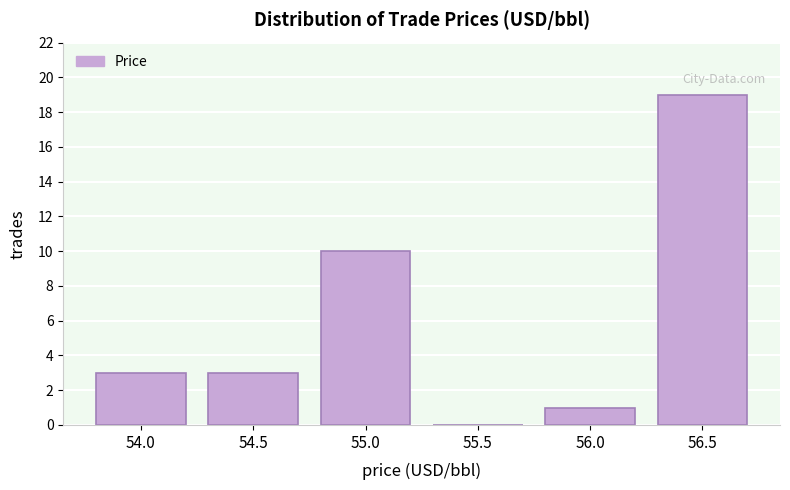

Reading left to right, what are all the values shown in this chart?

54.0=3	54.5=3	55.0=10	55.5=0	56.0=1	56.5=19